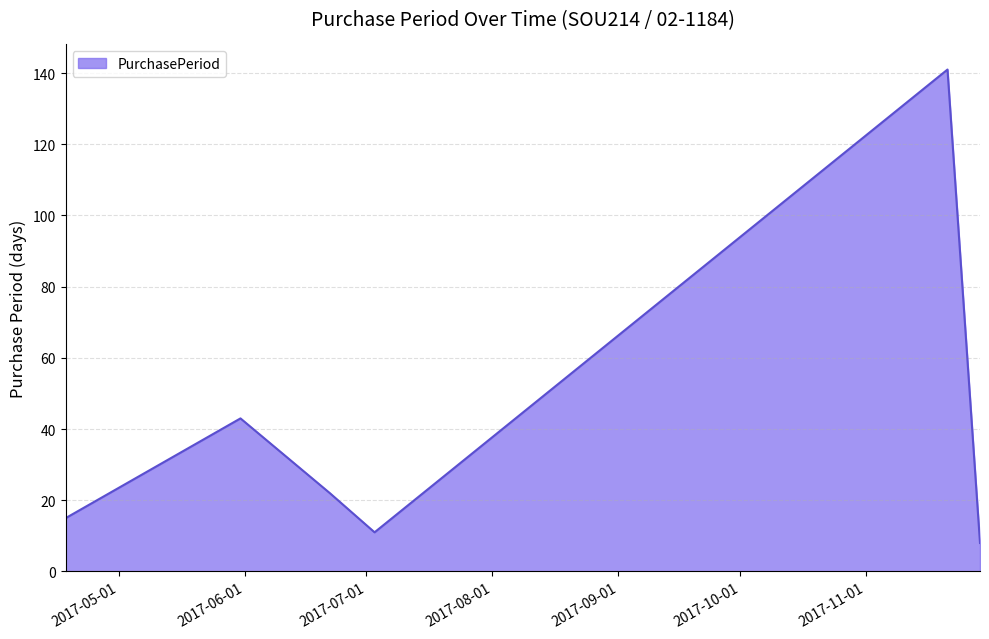

What is the greatest value displayed?

141